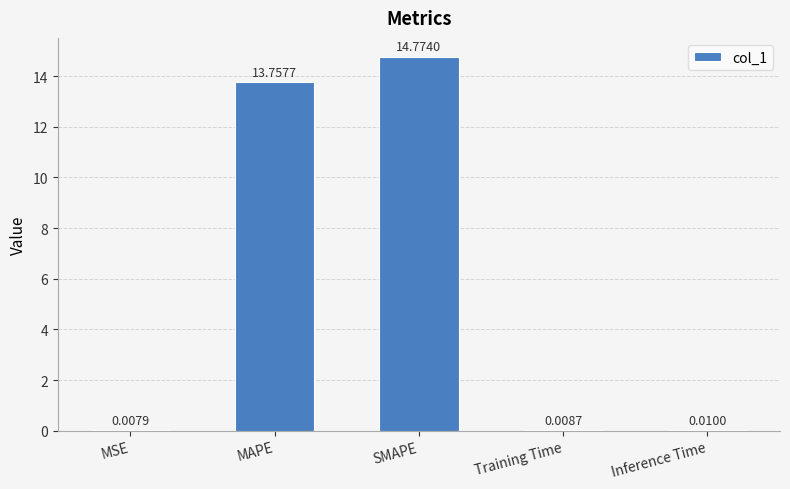

At which category does the chart reach its peak across all series?

SMAPE